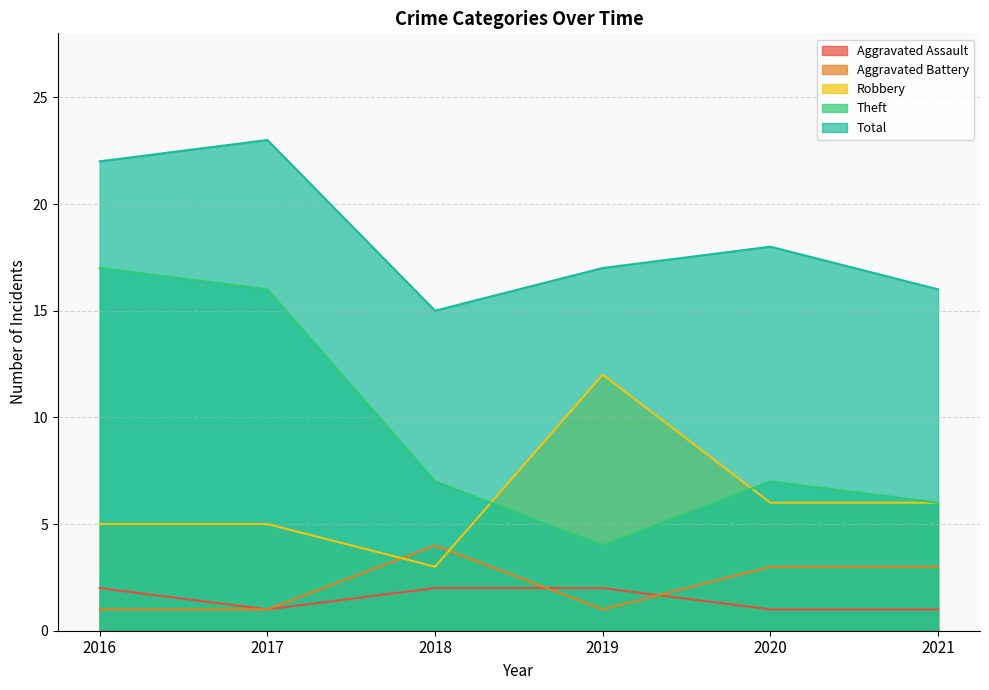

True or false: Aggravated Battery and Theft intersect in this chart.

False